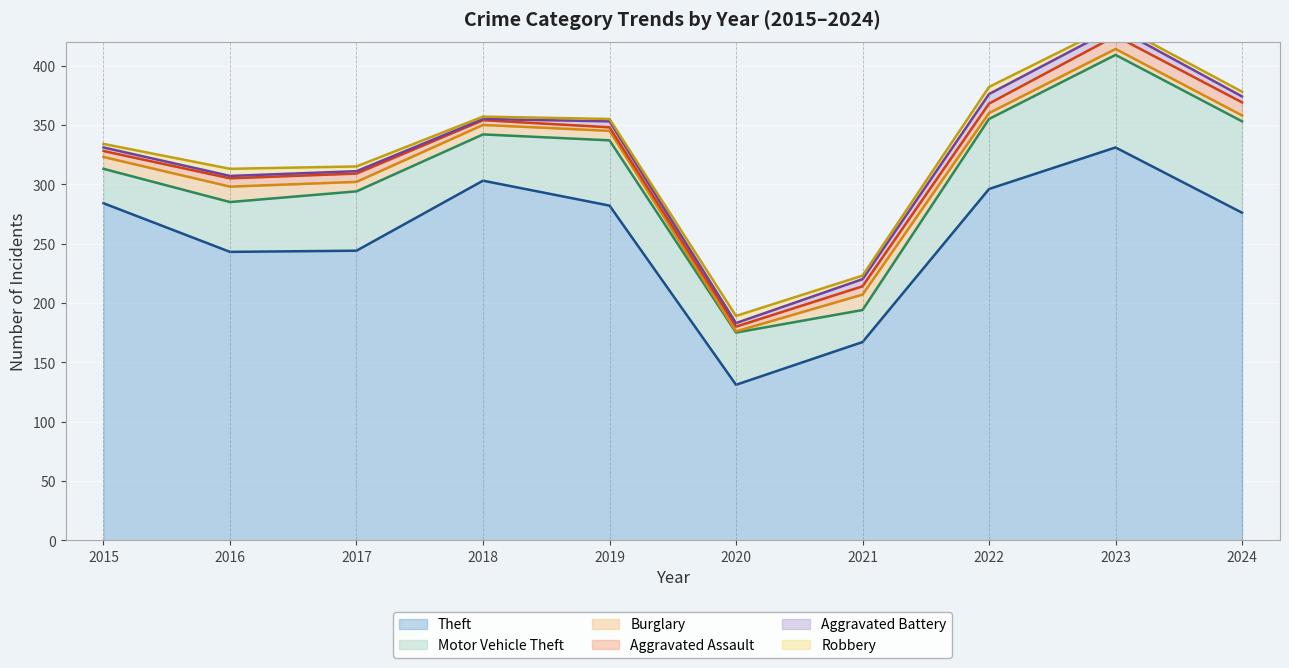

True or false: Aggravated Assault has more than 1 points higher than both neighbors.

False